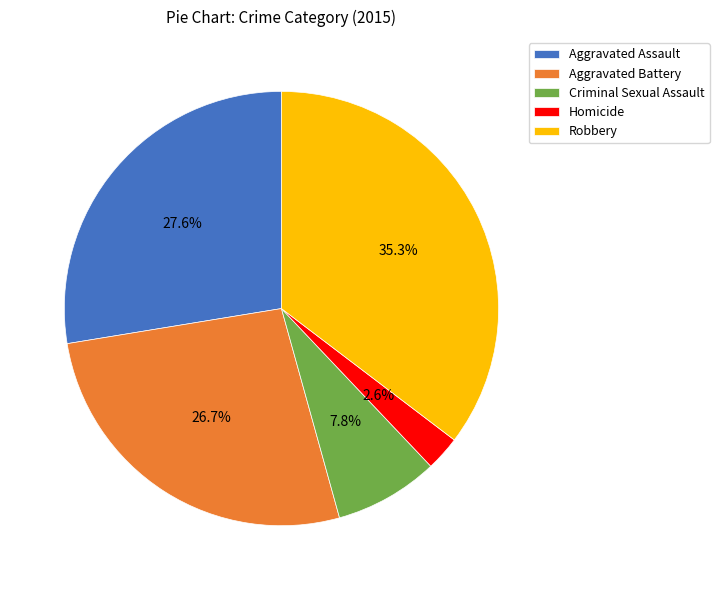

True or false: Criminal Sexual Assault accounts for 8% of the total.

True